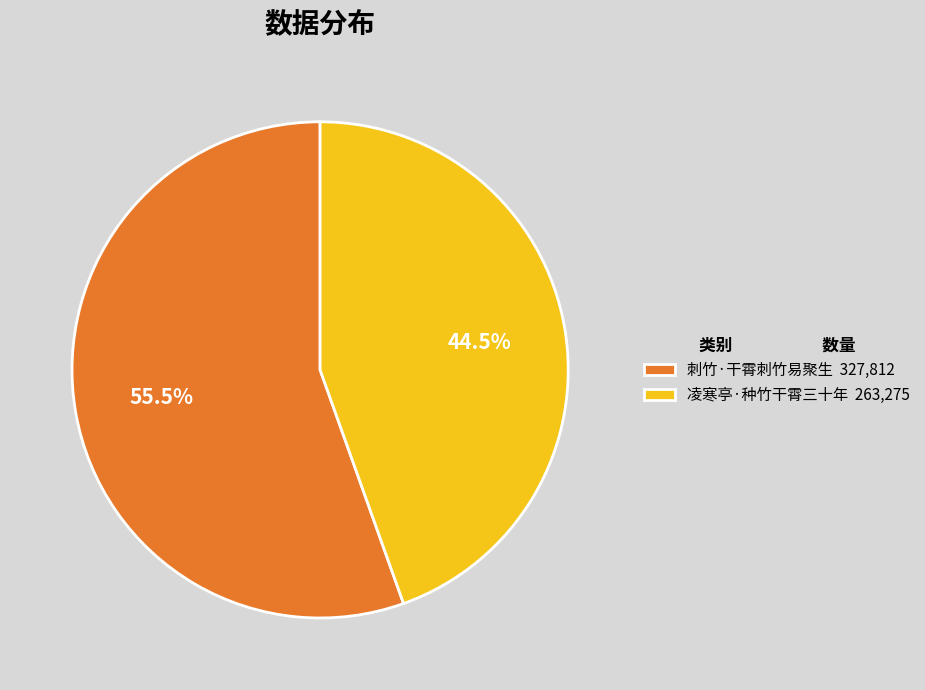

Between 刺竹·干霄刺竹易聚生 and 凌寒亭·种竹干霄三十年, which is larger?

刺竹·干霄刺竹易聚生